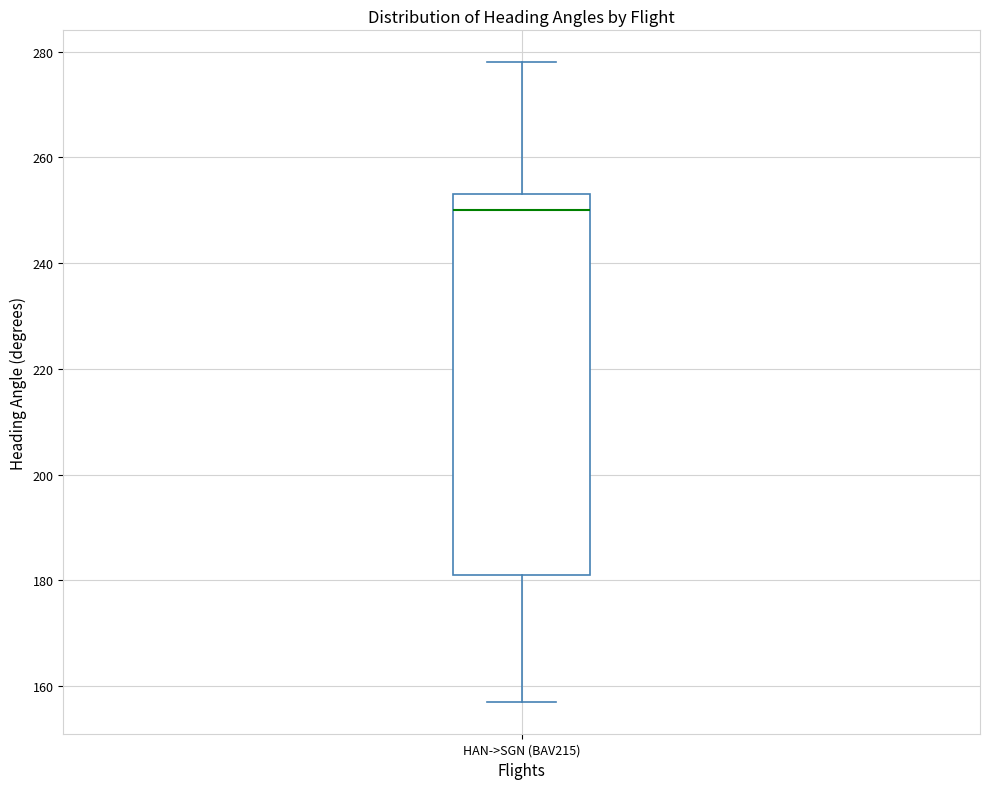

Read this box plot against the y-axis: the position of the median line, the range covered by the box, and the ends of both whiskers. The values are not printed on the chart, so give them approximately, as read against the axis.

median 250, box 182 to 254, whiskers 158 to 278